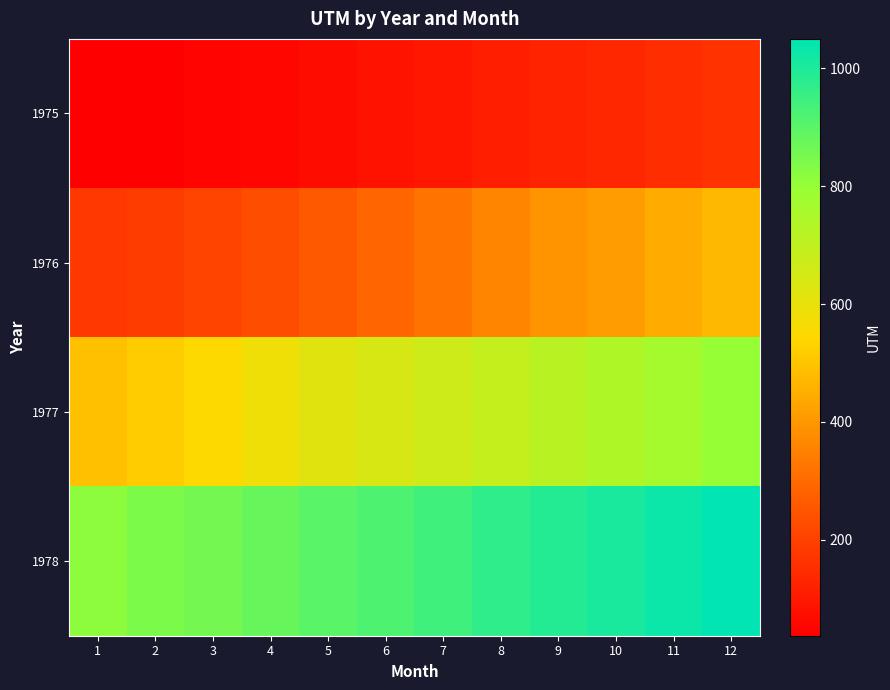

Reading right to left, list all the values displayed in this chart.

1975: 12=163	11=150	10=137	9=126	8=115	7=96	6=83	5=69	4=57	3=49	2=37	1=37
1976: 12=474	11=444	10=413	9=391	8=359	7=320	6=291	5=260	4=229	3=208	2=188	1=176
1977: 12=800	11=768	10=741	9=717	8=690	7=668	6=644	5=615	4=580	3=548	2=517	1=492
1978: 12=1050	11=1029	10=1008	9=990	8=969	7=945	6=921	5=900	4=879	3=858	2=843	1=818